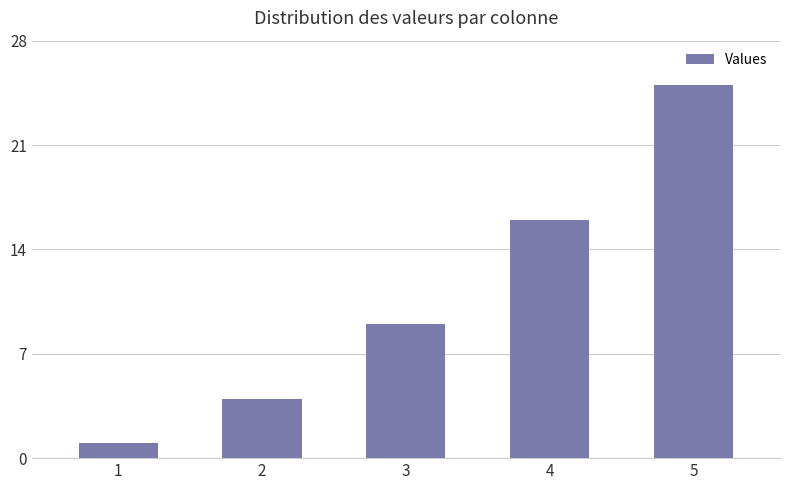

Rank the categories by value from lowest to highest.

1, 2, 3, 4, 5